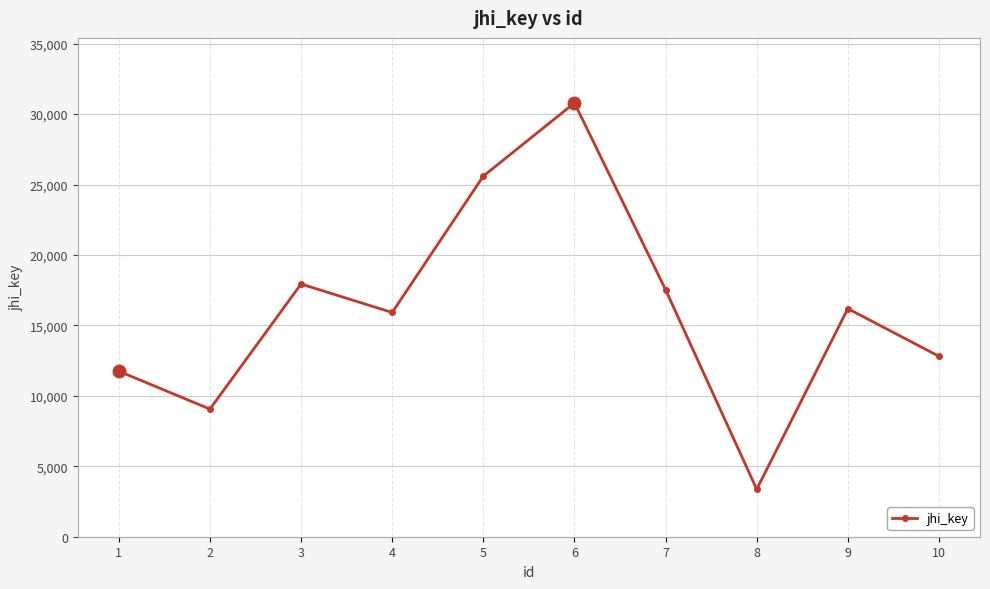

What is the change in value from 3 to 6?

+12853